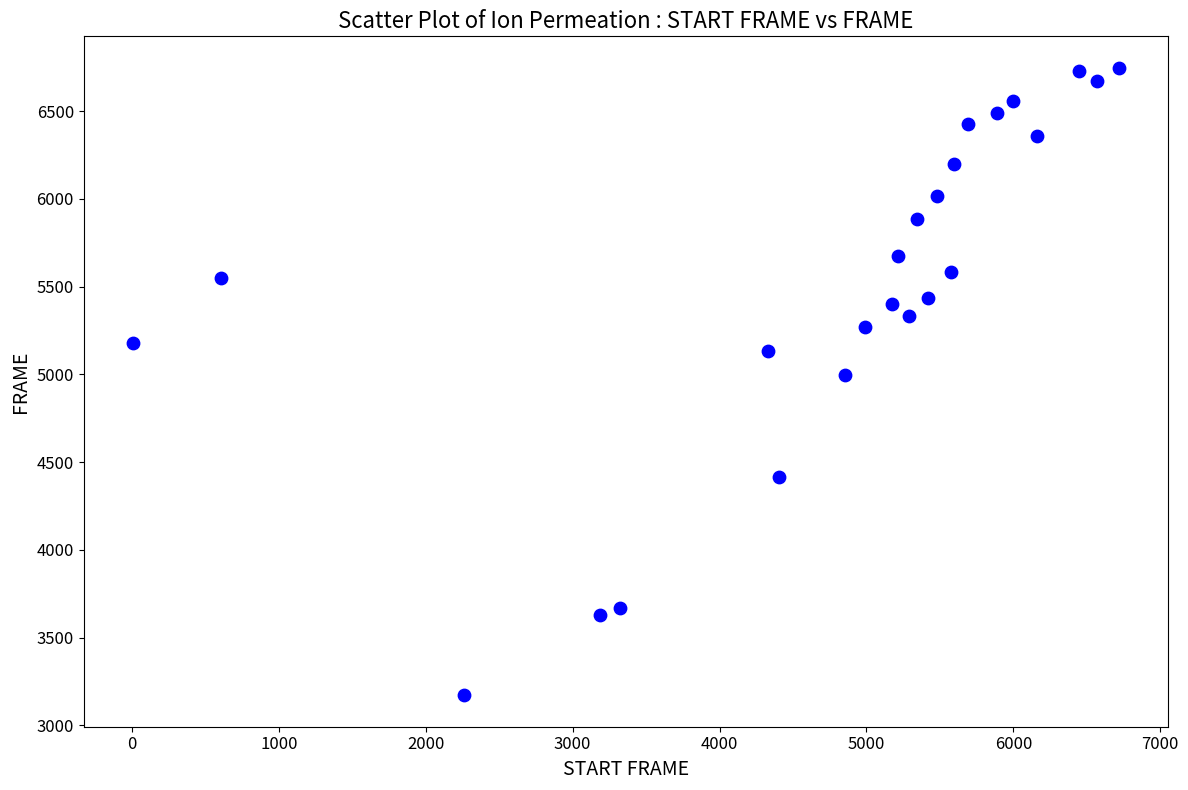

What is the range of Y values (max minus min)?

3577